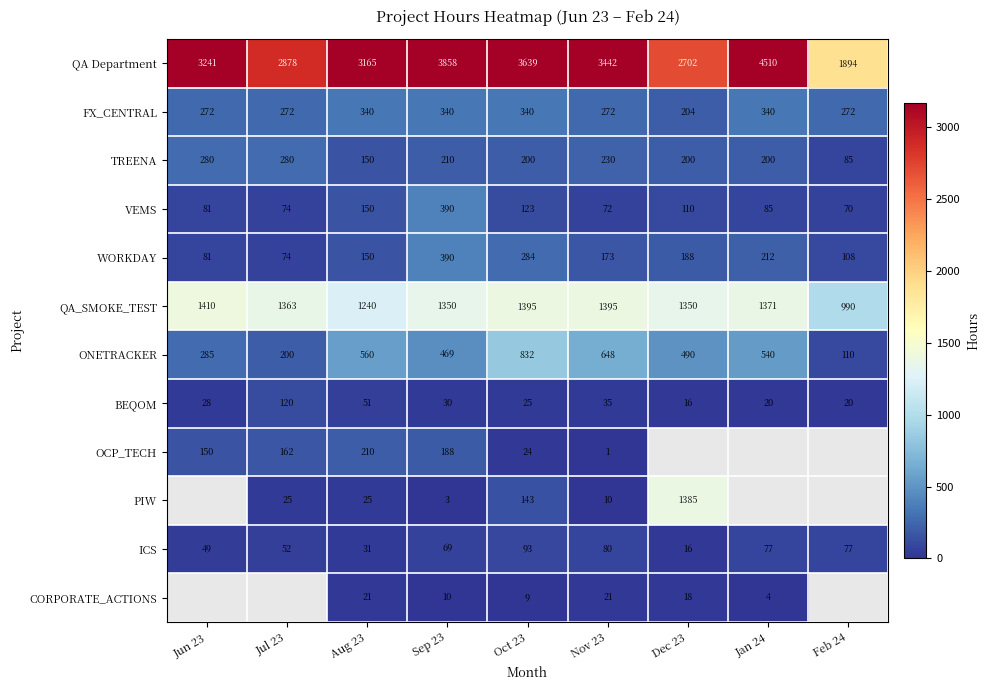

What is the difference between the QA_SMOKE_TEST values at Sep 23 and Oct 23?

45.0